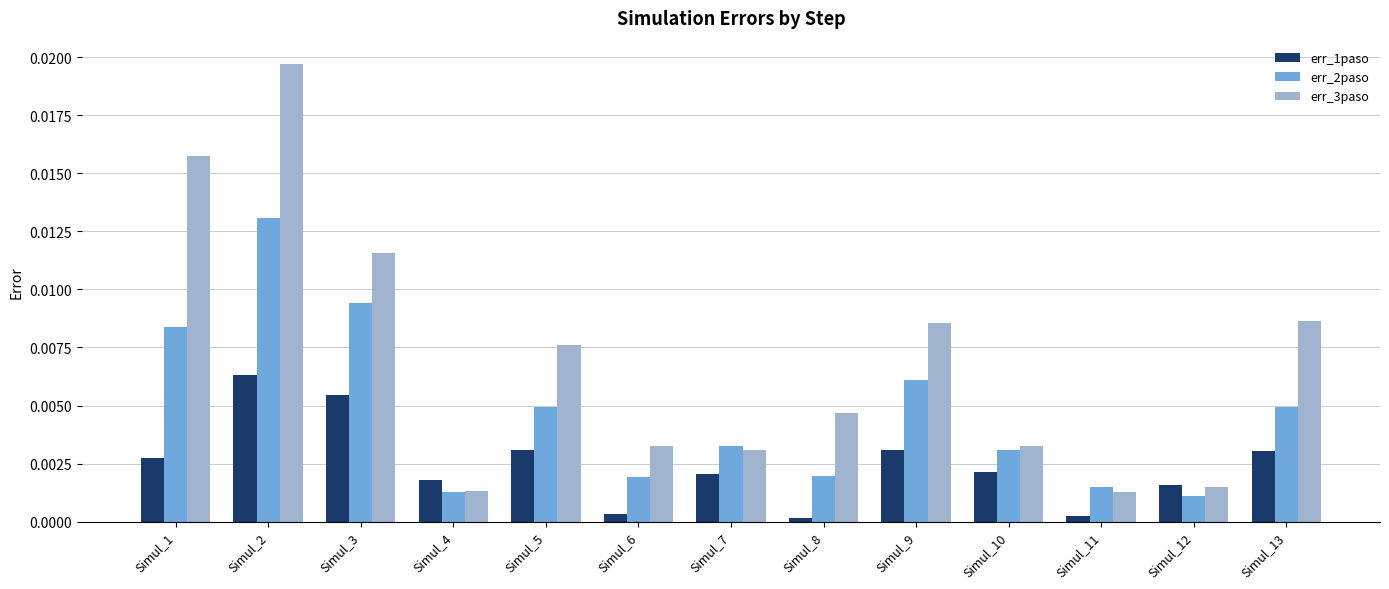

Which series has the largest range (max minus min)?

err_3paso